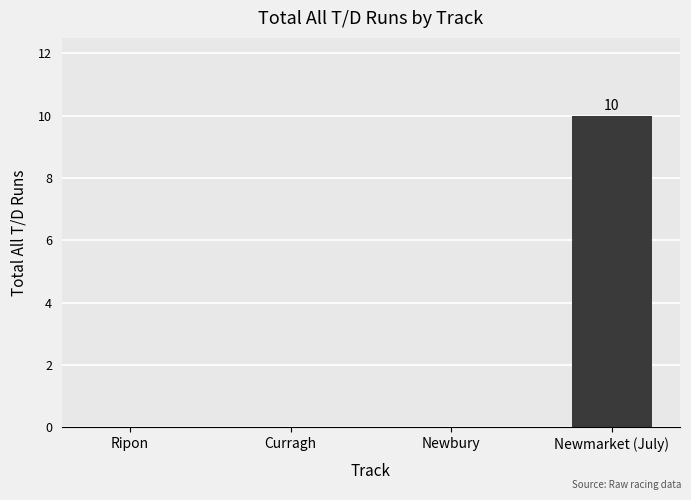

Count the number of categories in the chart.

4